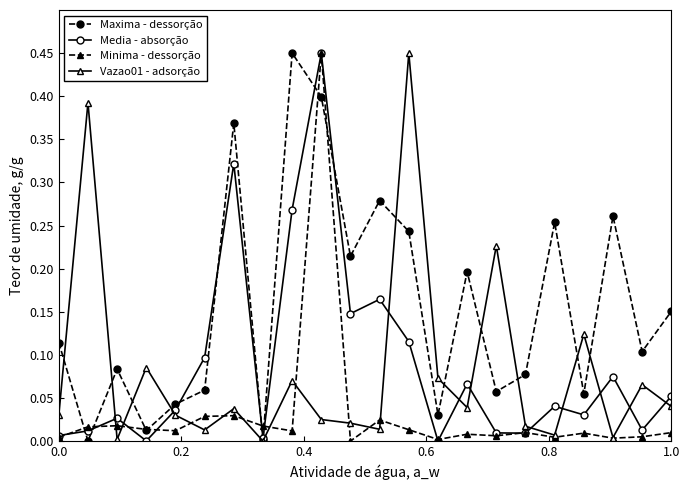

Which series has the largest total across all categories?

Maxima - dessorção